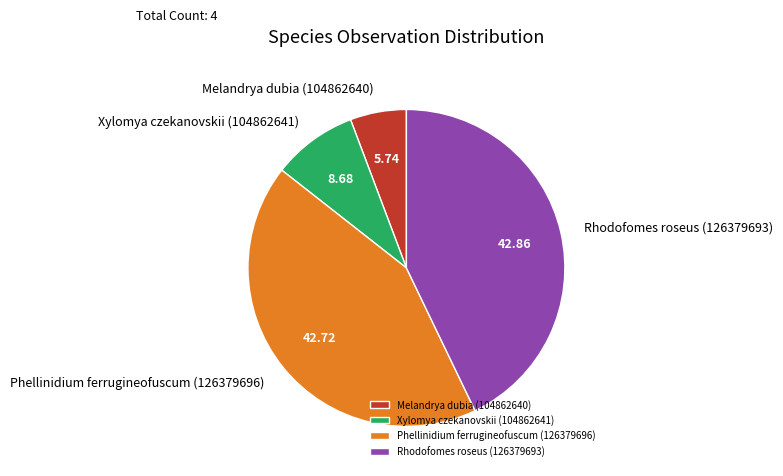

Is the sum of Phellinidium ferrugineofuscum (126379696) and Melandrya dubia (104862640) greater than half?

No